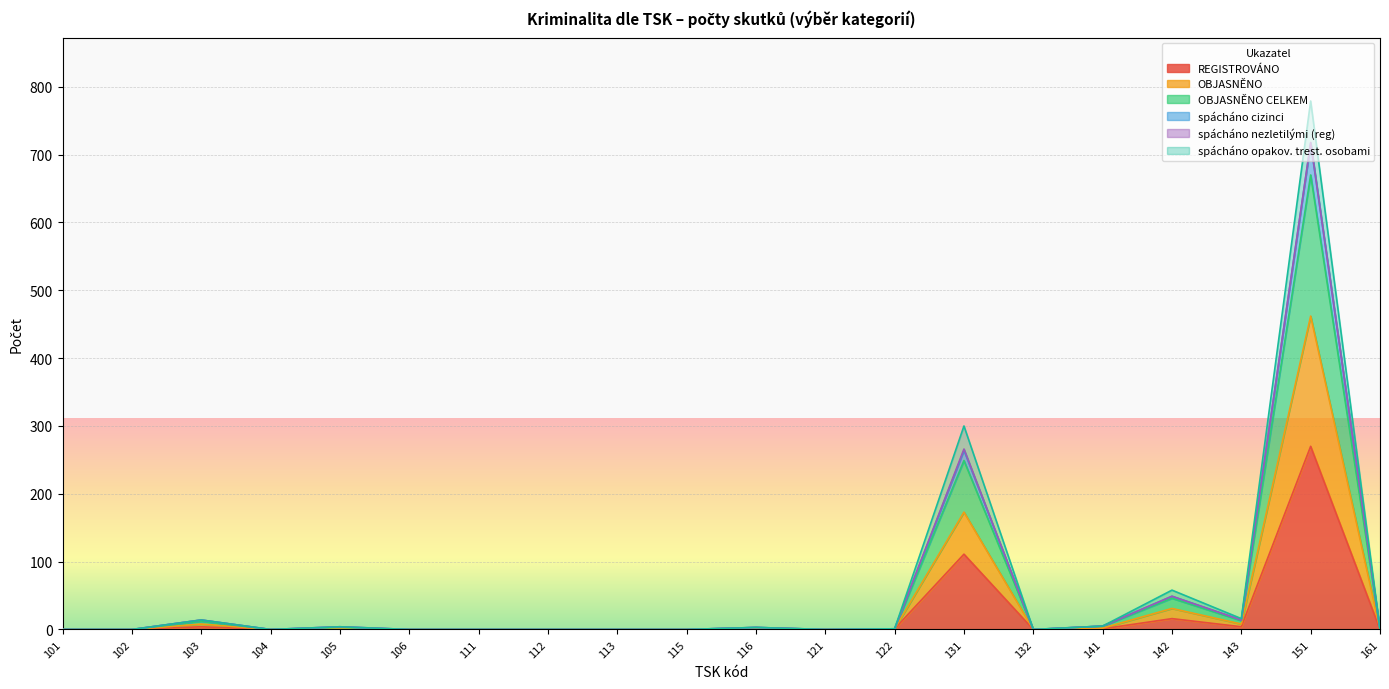

At how many categories does at least one series exceed 620?

1